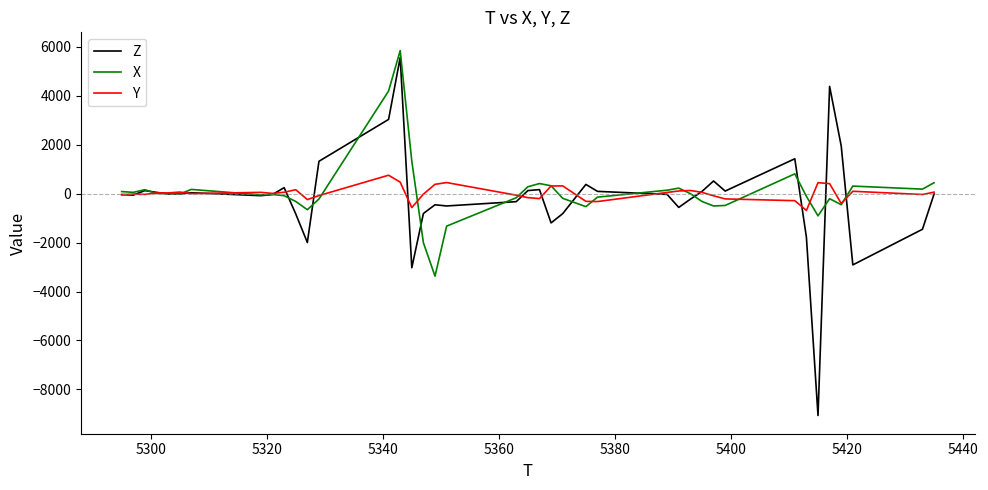

What is the highest value of the Z series?

5560